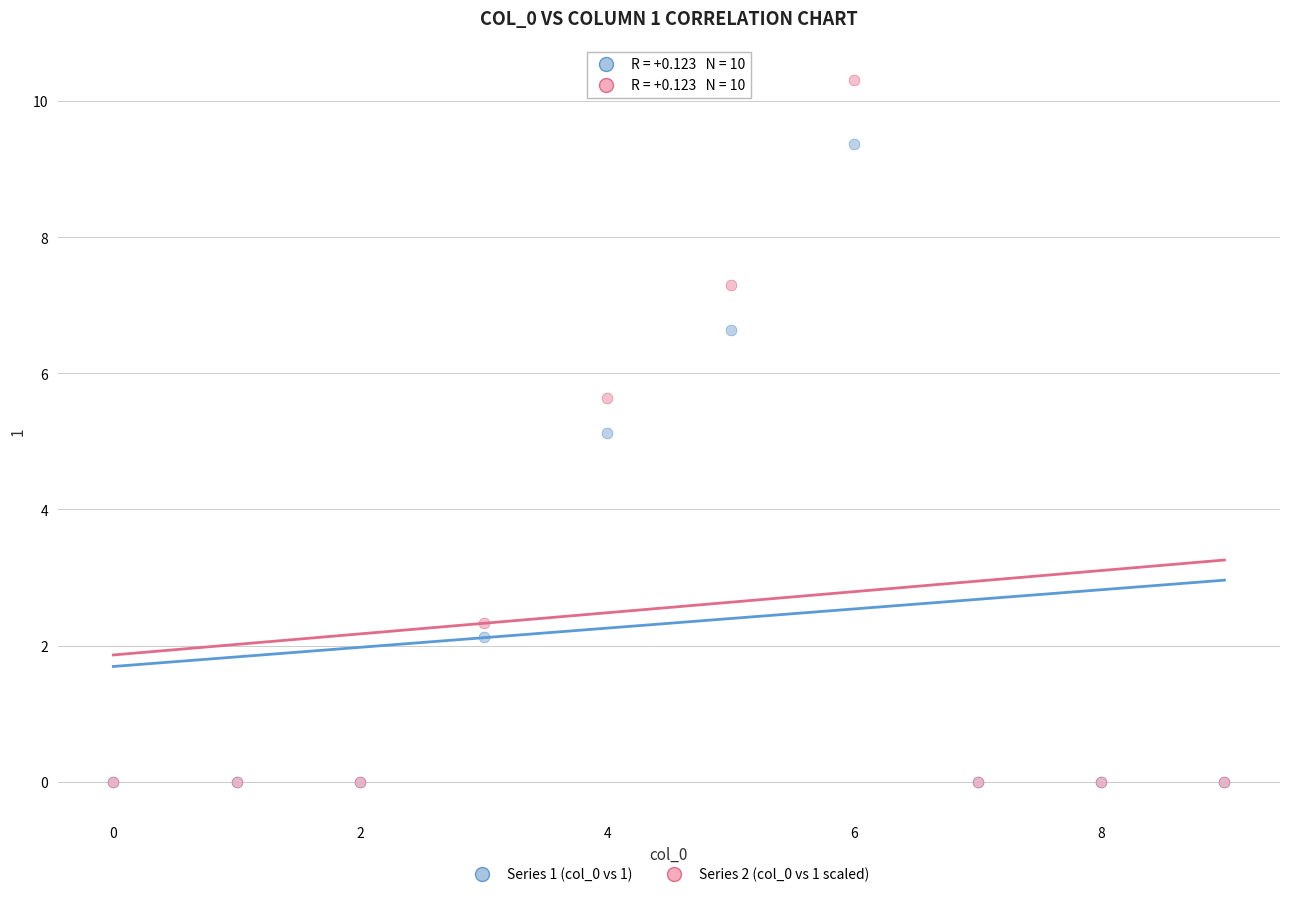

Which series contains the highest Y value?

Series 2 (col_0 vs 1 scaled)